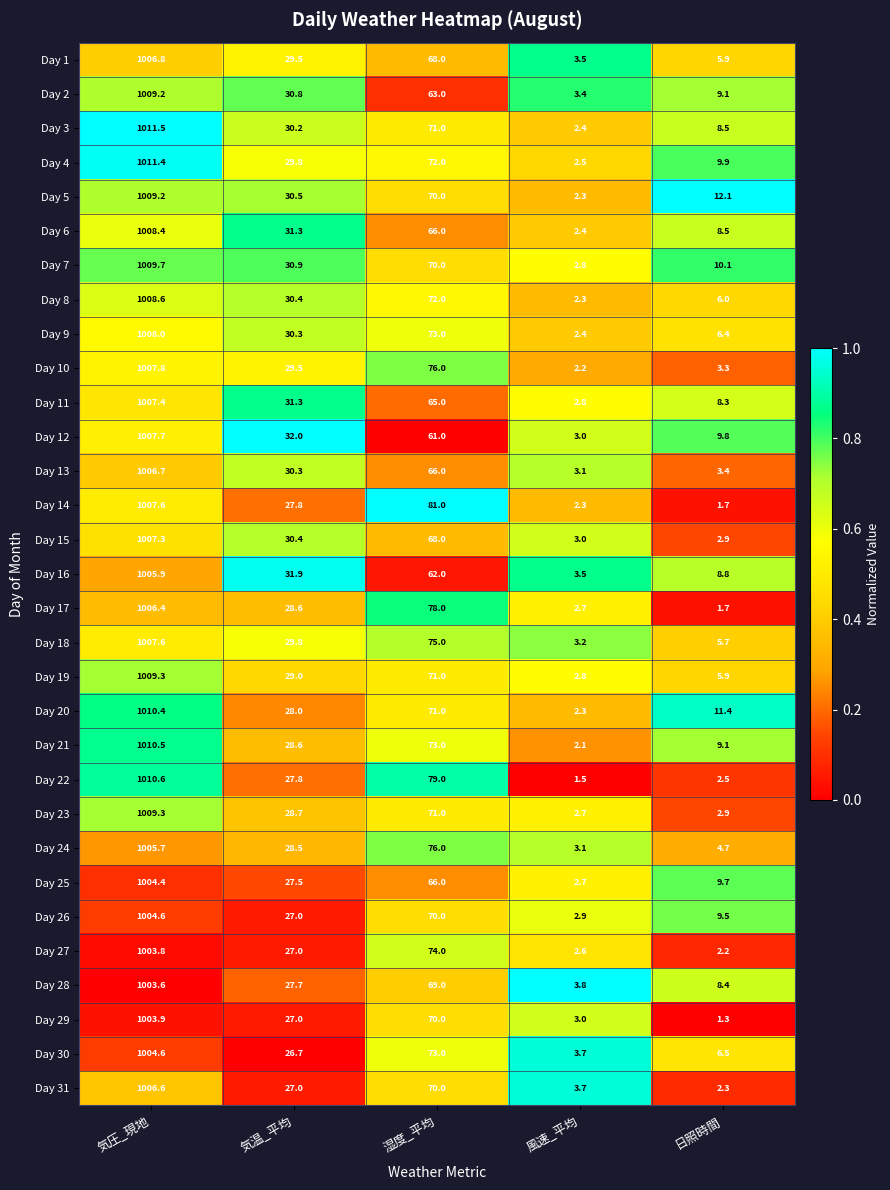

Is the value of Day 23 at 気圧_現地 greater than the value of Day 16 at 湿度_平均?

Yes